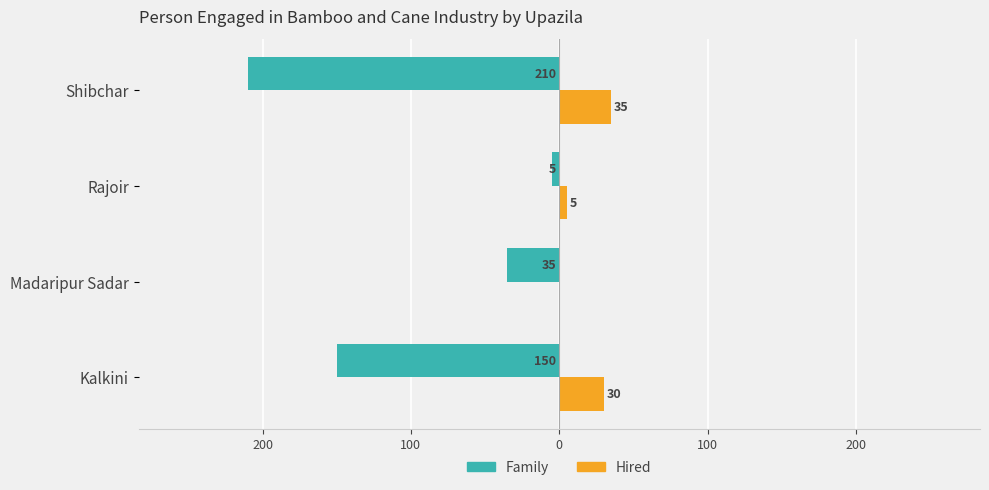

What are all the series names shown in the legend?

Family, Hired